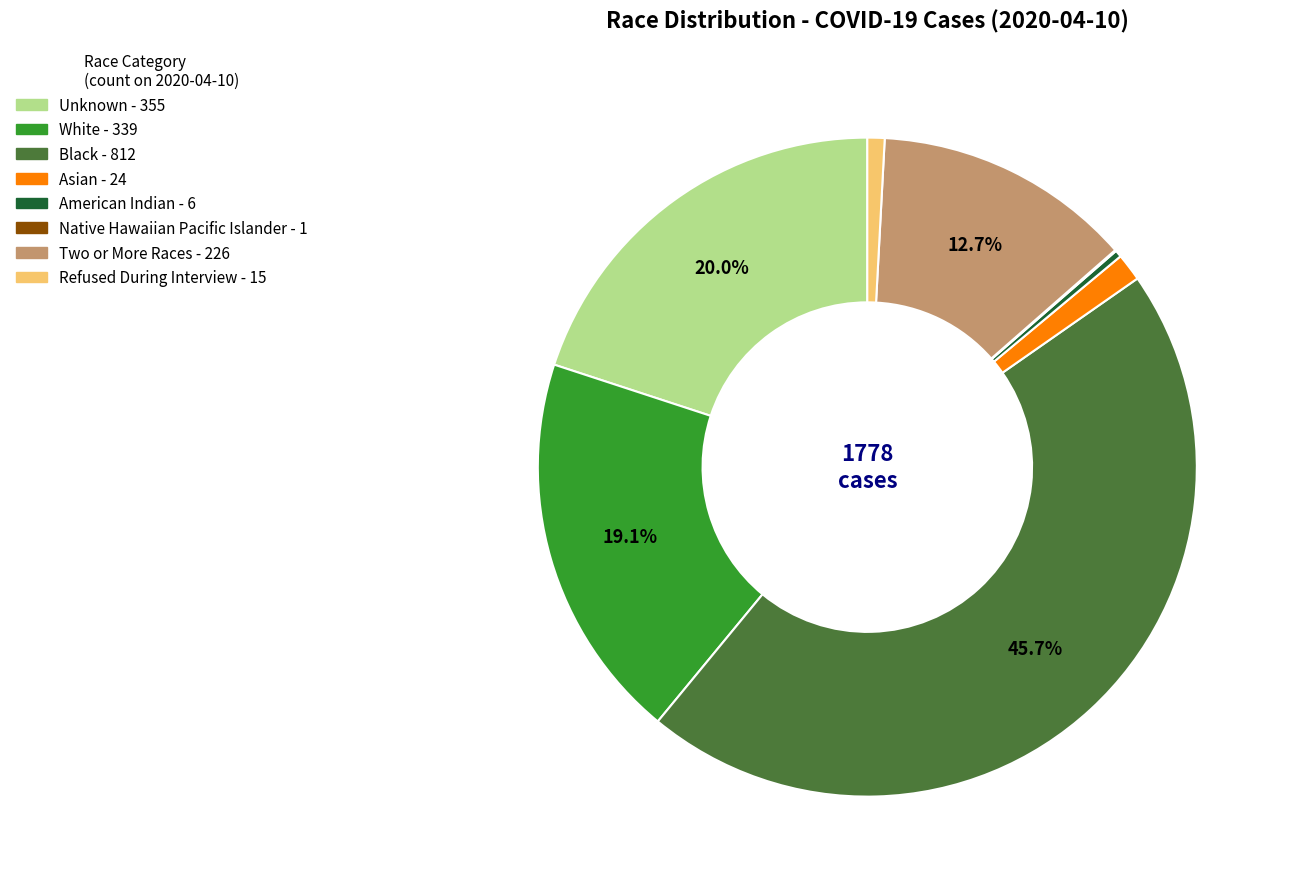

Is there any slice that represents more than half of the pie?

No